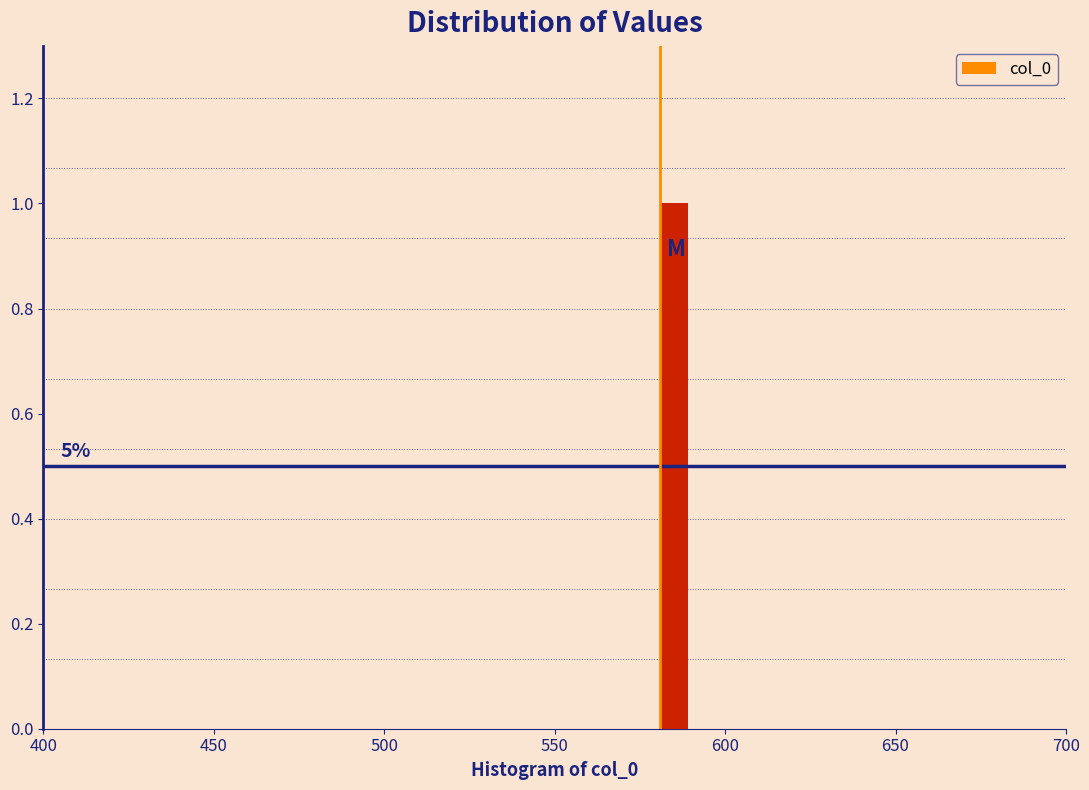

Around what value on the x-axis is the tallest bar? Give the approximate position of its centre, as read against the axis.

585